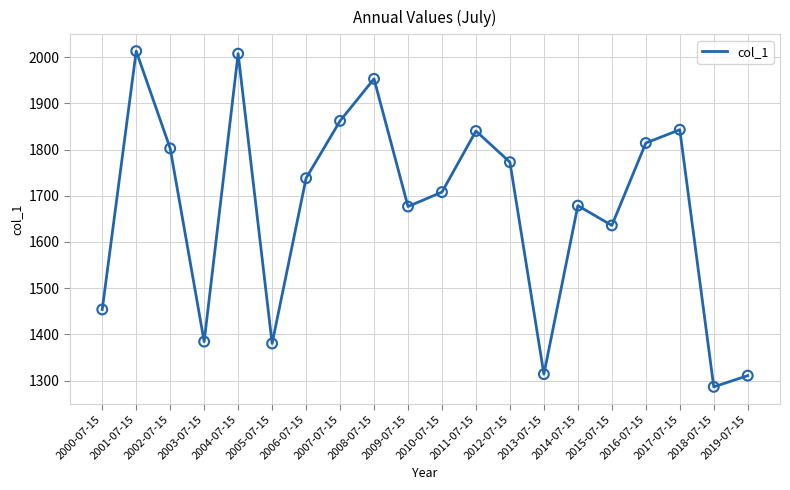

Approximately how many times larger is the value at 2017-07-15 compared to 2011-07-15?

1.0